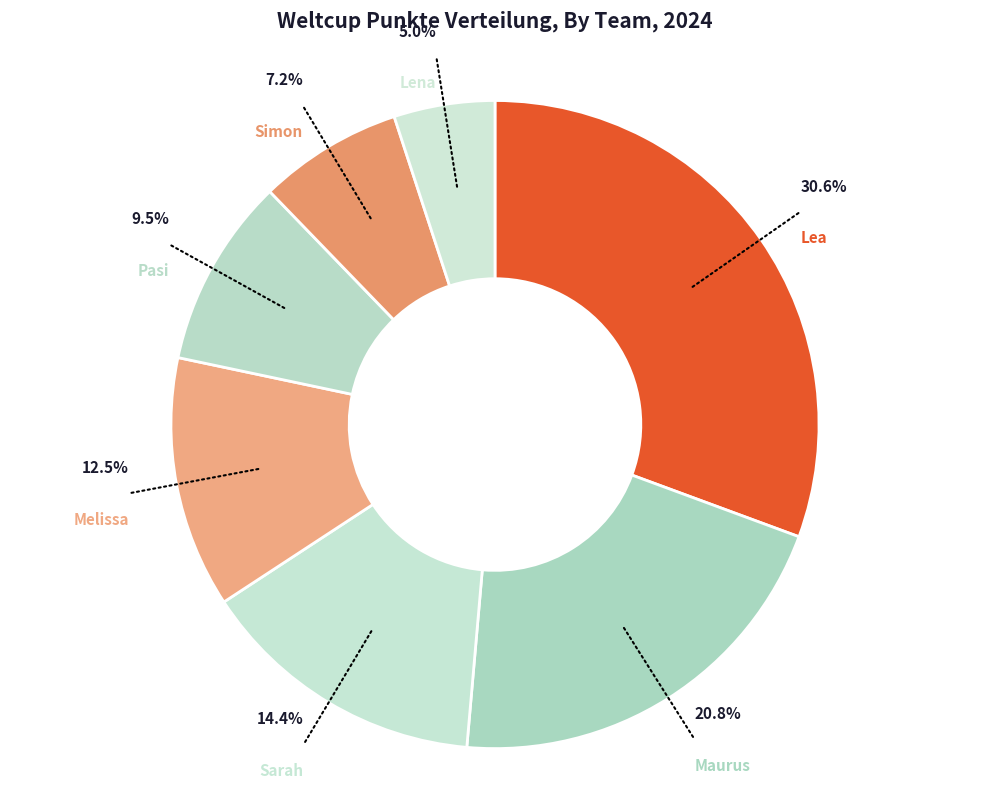

How many slices are in this pie chart?

7